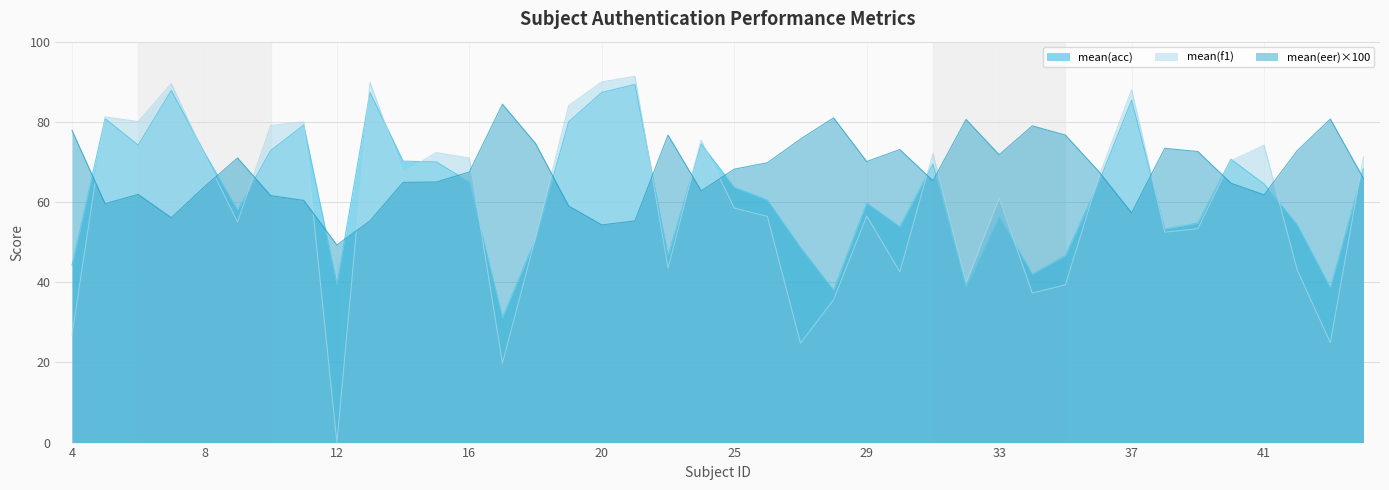

What are all the series names shown in the legend?

mean(acc), mean(f1), mean(eer)×100